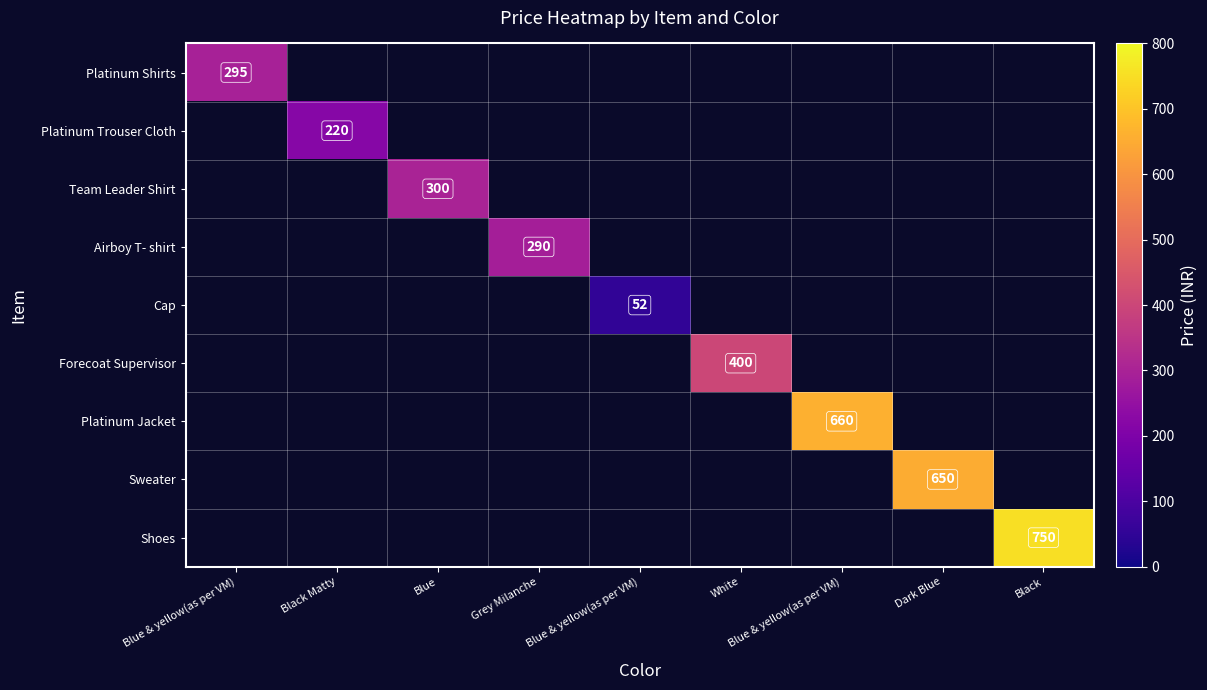

What is the minimum value shown in the chart?

52.0